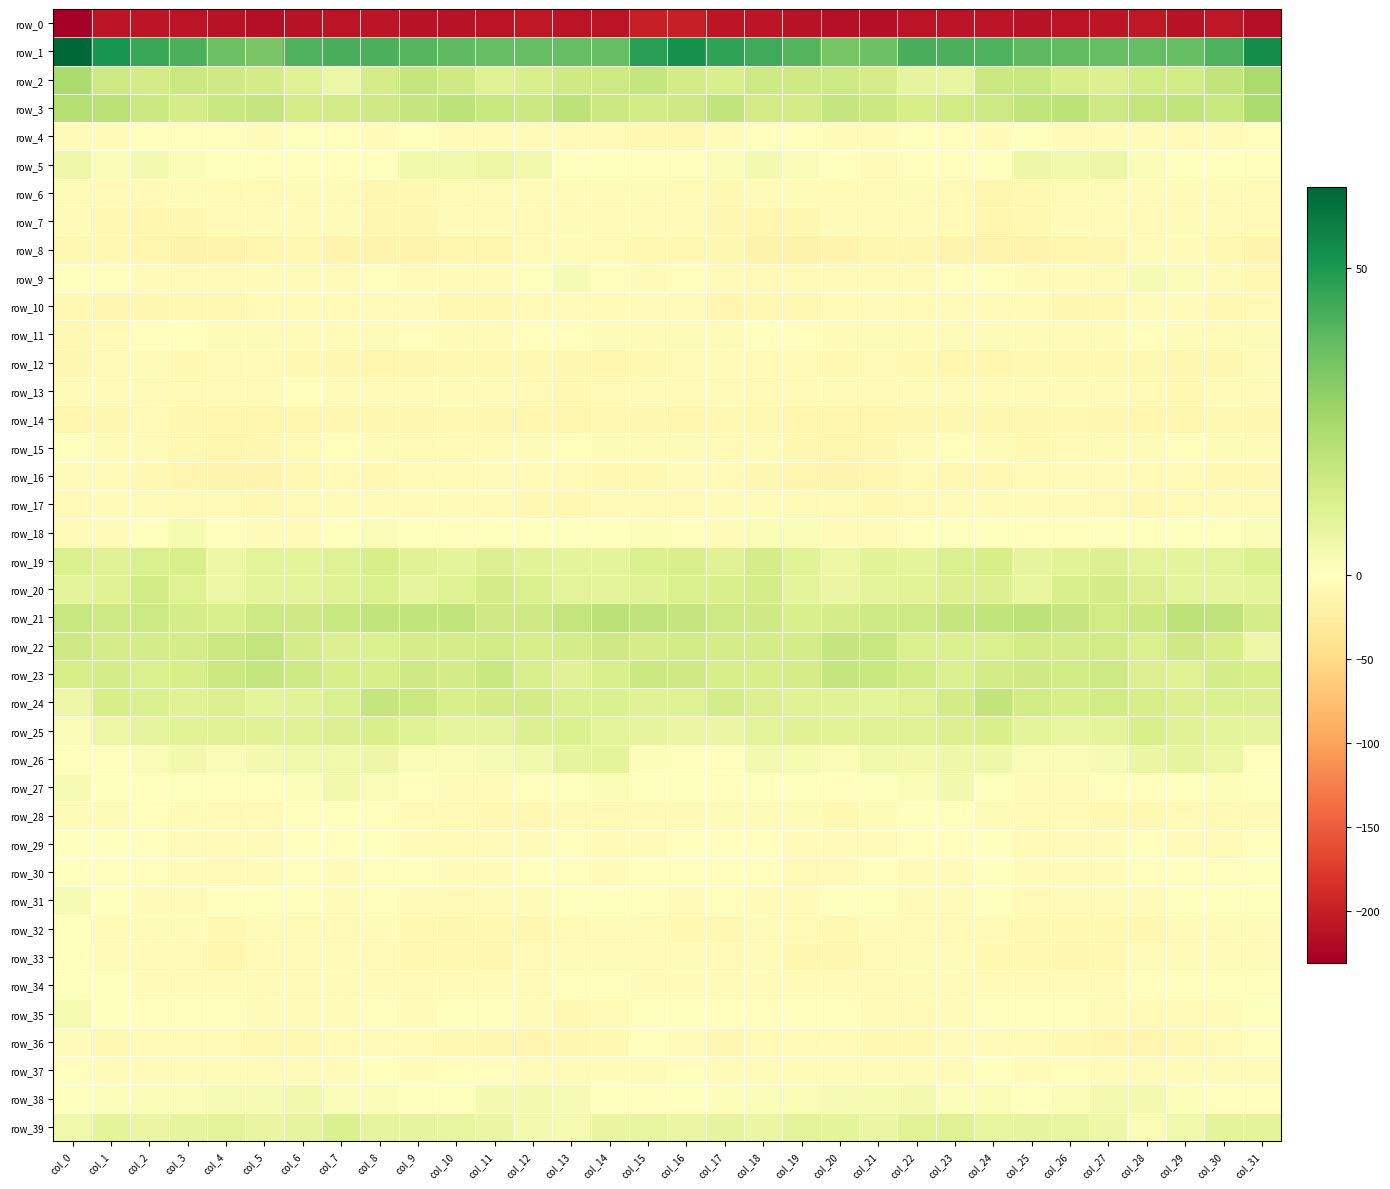

Is it true that row_27 equals 0.4 at col_24?

True